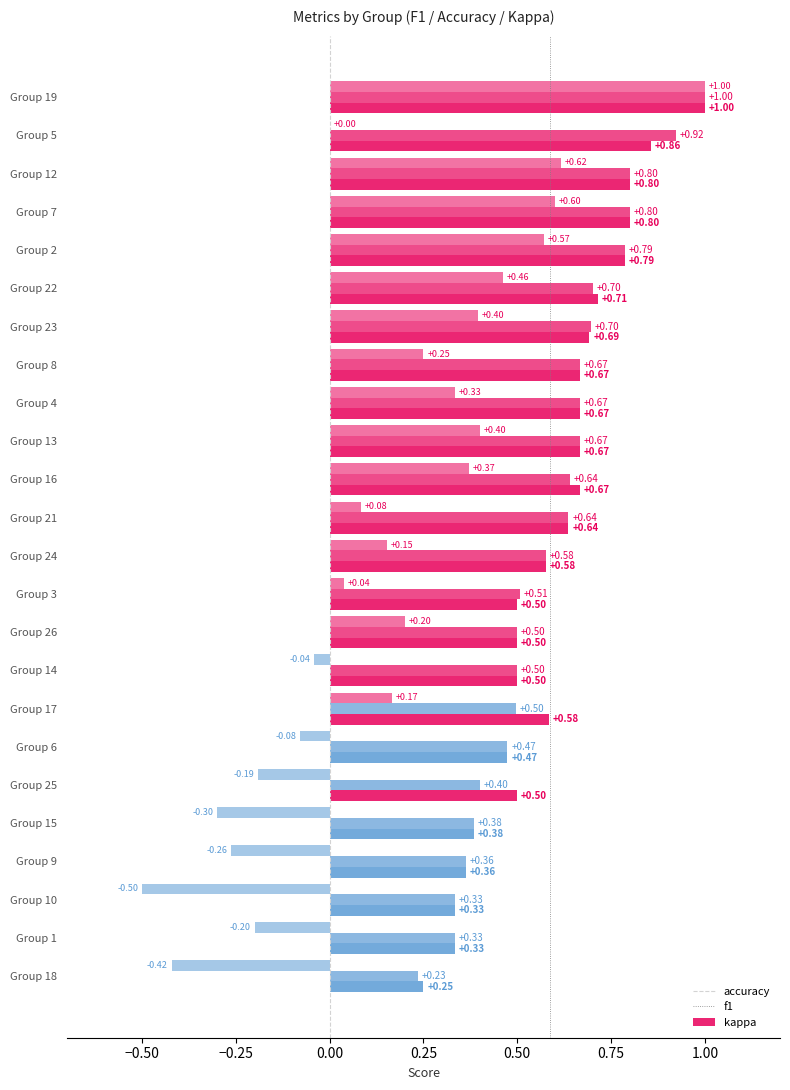

What is the difference between the highest and lowest values at 4?

0.3